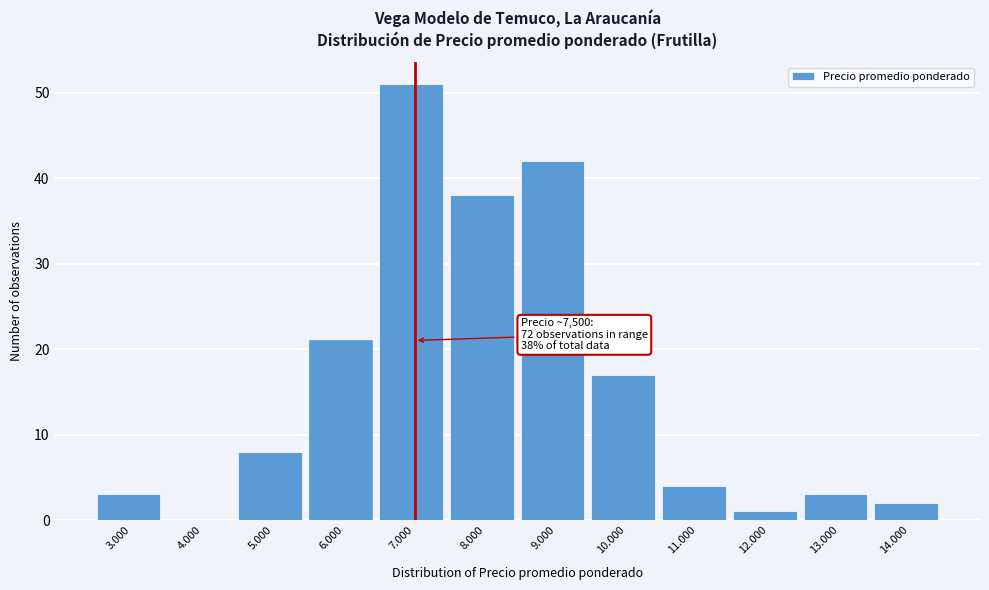

Reading left to right, extract all data points from this chart.

3.000=3	4.000=0	5.000=8	6.000=21	7.000=51	8.000=38	9.000=42	10.000=17	11.000=4	12.000=1	13.000=3	14.000=2